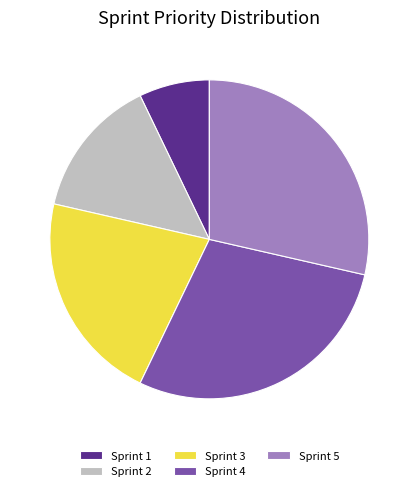

Which category has the smallest portion of the pie?

Sprint 1